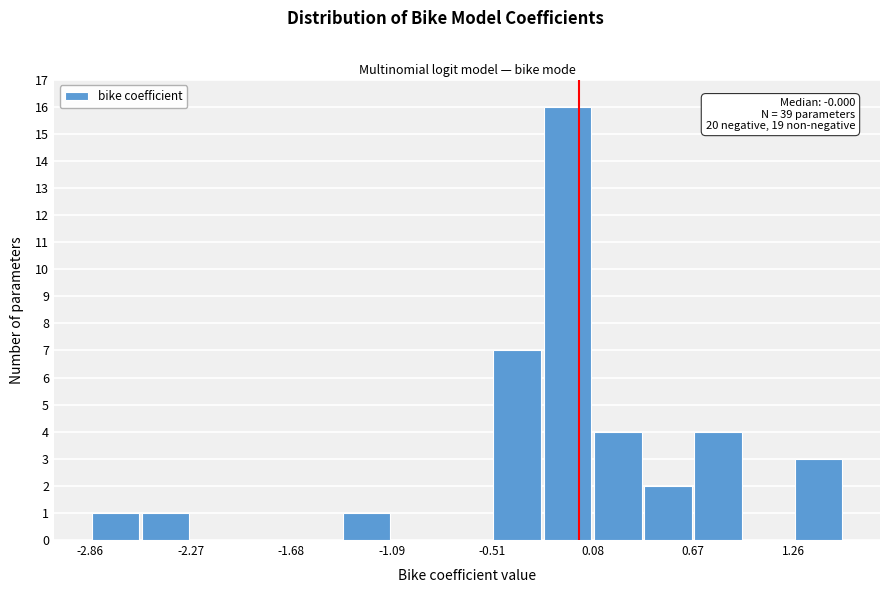

Around what value on the x-axis is the tallest bar? Give the approximate position of its centre, as read against the axis.

-0.1